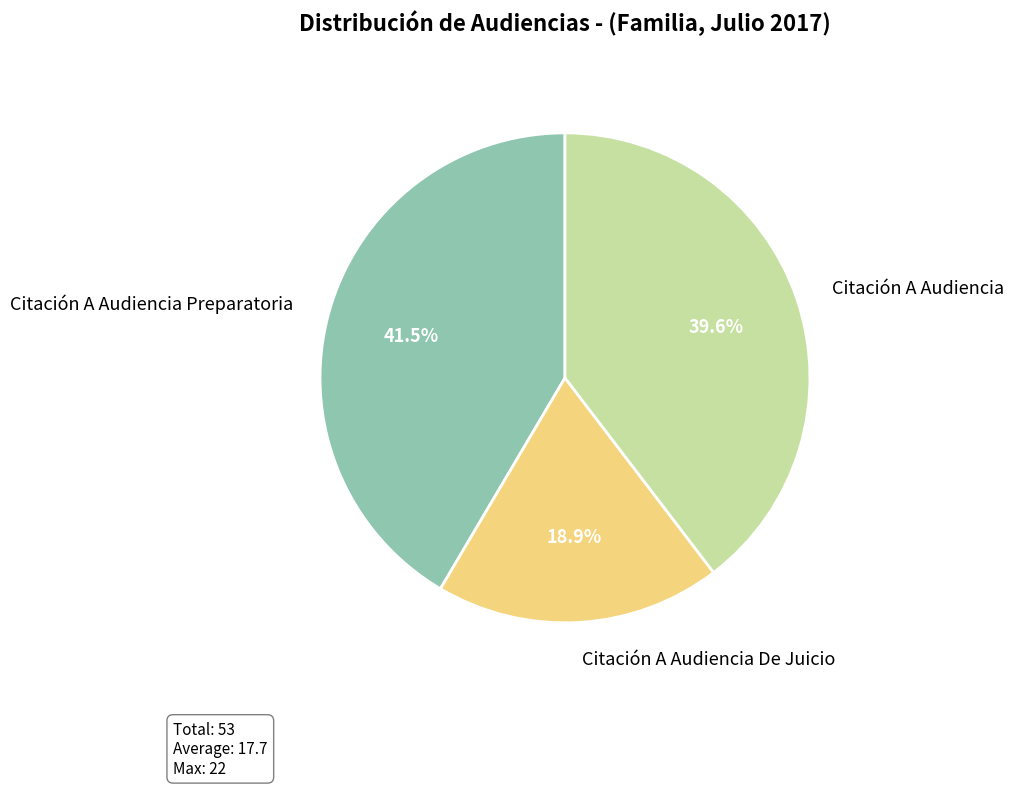

Which slice is the smallest?

Citación A Audiencia De Juicio